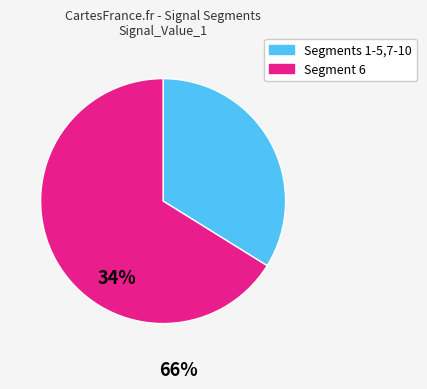

Does any single category account for the majority?

Yes